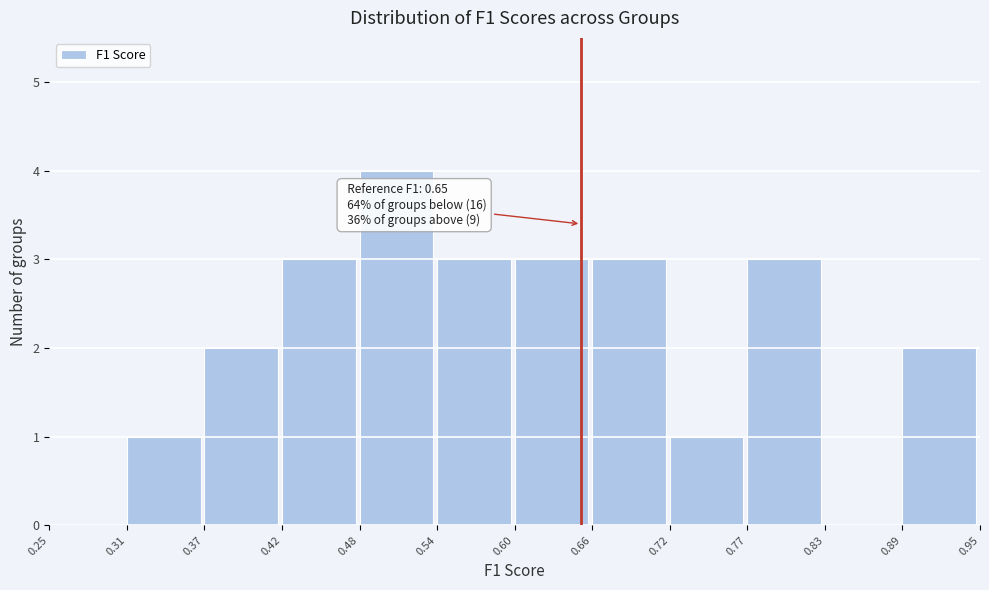

Over which range of the x-axis is the bar tallest?

0.48 to 0.54